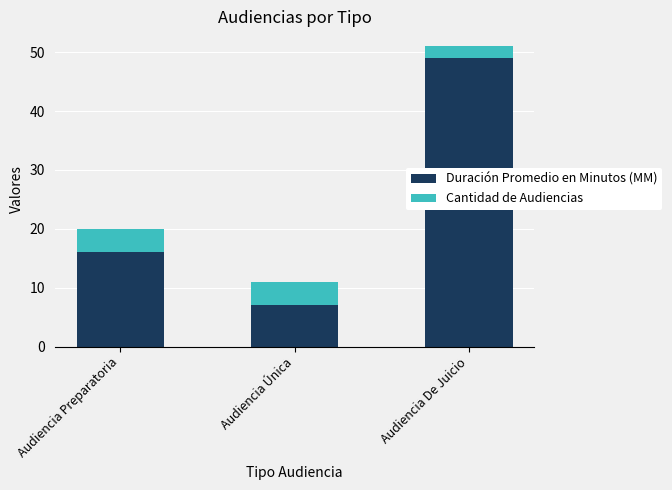

What is the lowest value of the Duración Promedio en Minutos (MM) series?

7